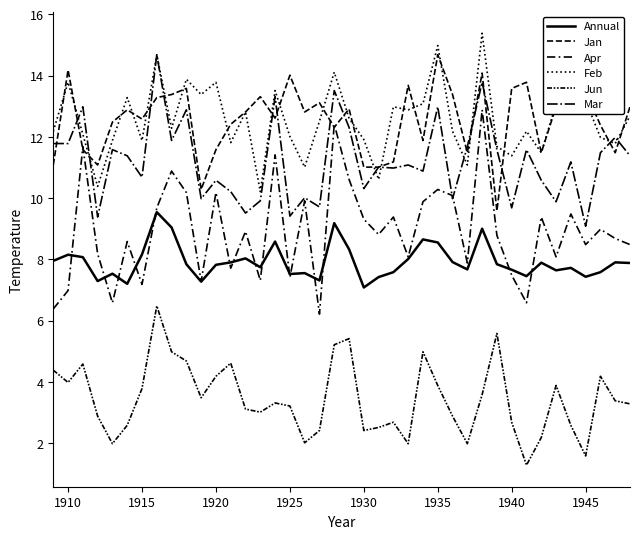

How many lines are shown in the chart?

6